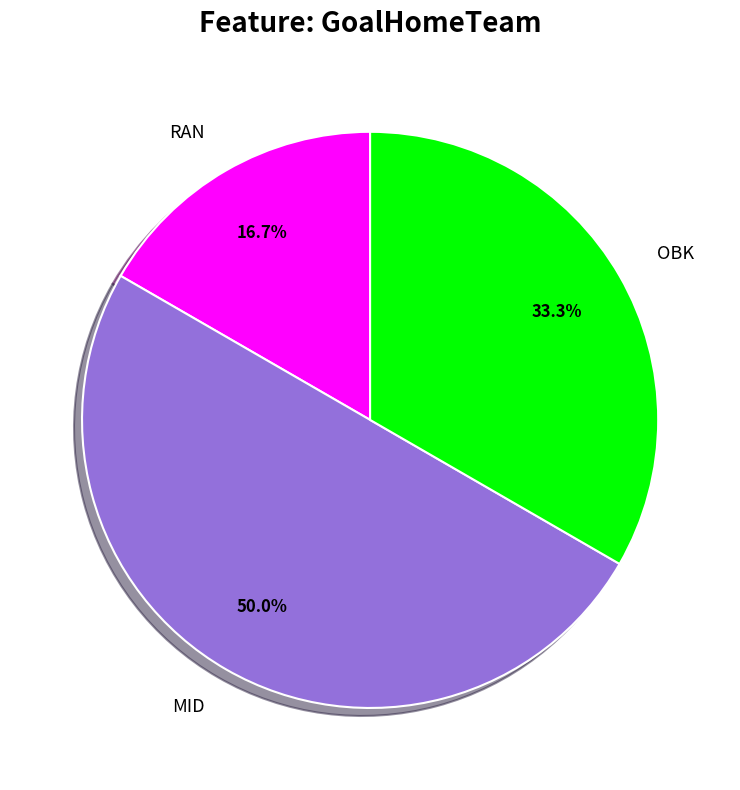

Is RAN the majority of the pie?

No